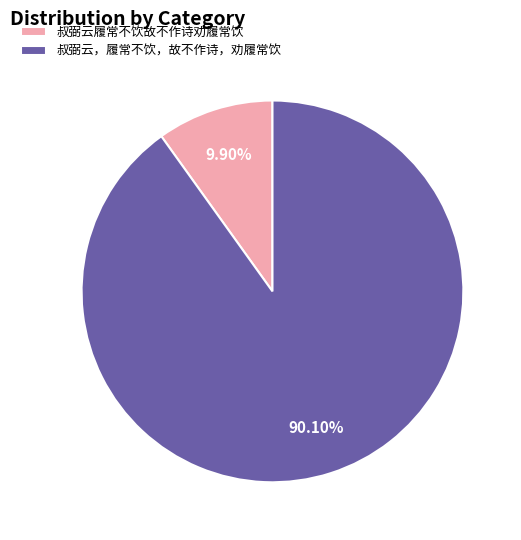

To the nearest percent, what is the average slice percentage?

50%